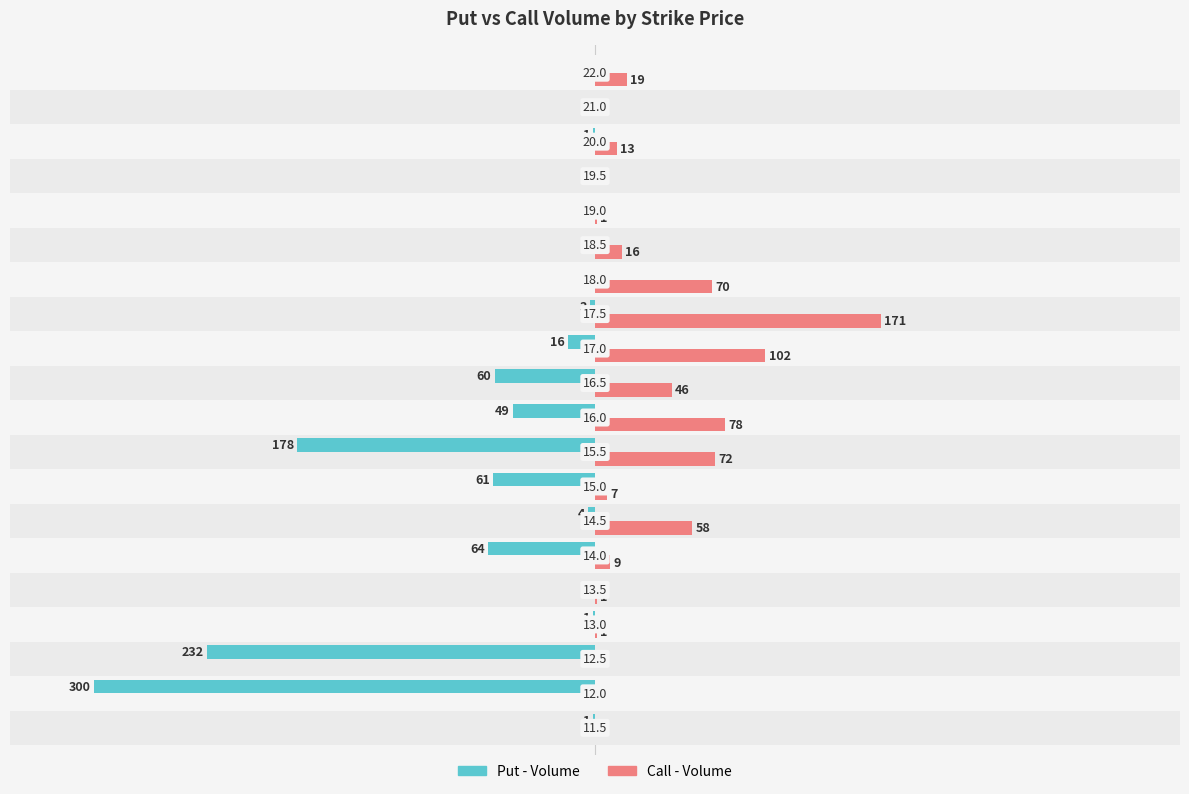

Count the number of categories in the chart.

20